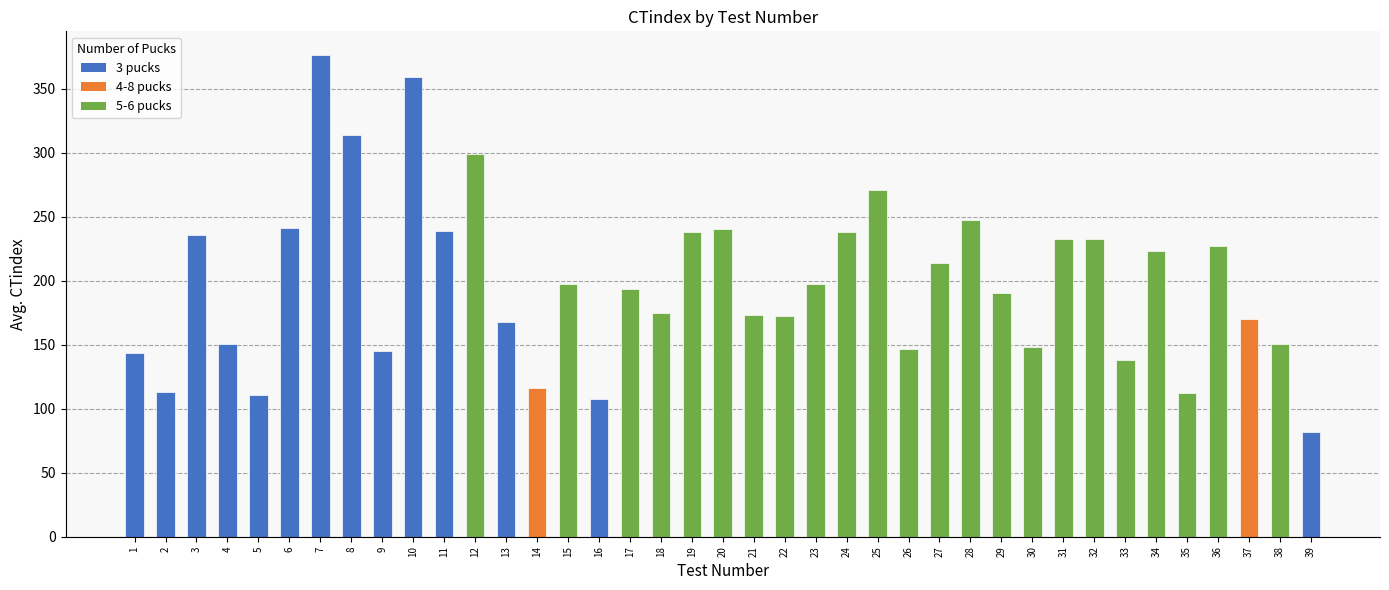

Is it true that the value at 10 is 359.0?

True